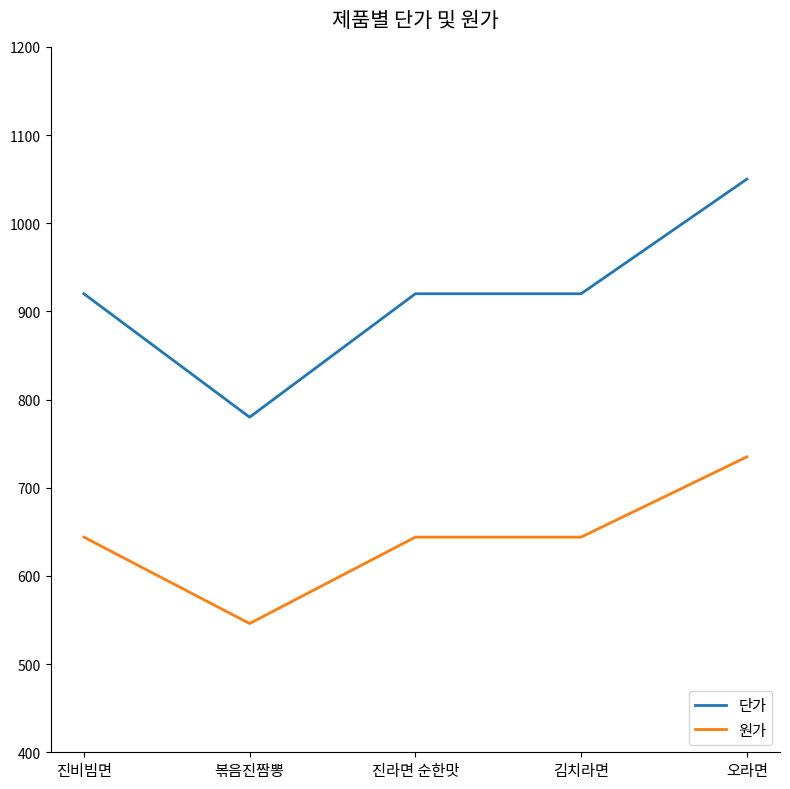

What is the maximum value shown in the chart?

1050